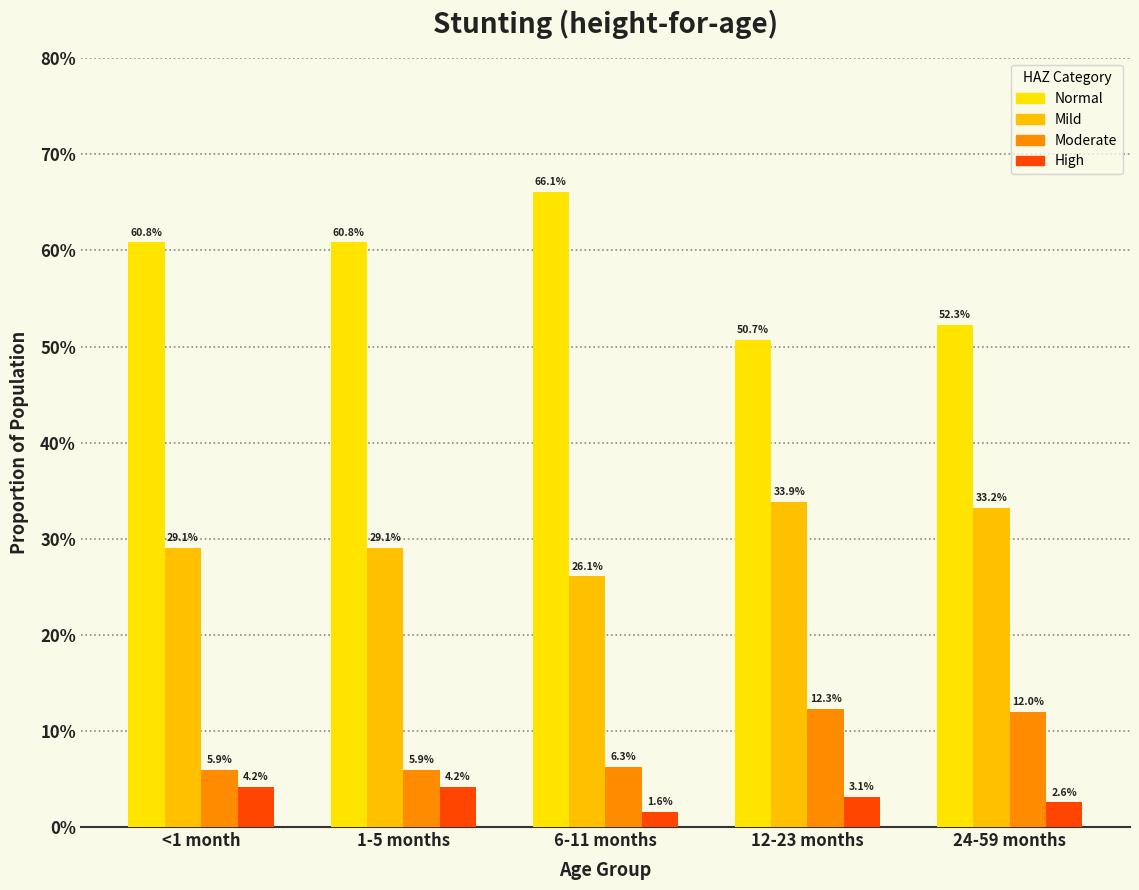

Which series changed the most between 1-5 months and 12-23 months?

Normal